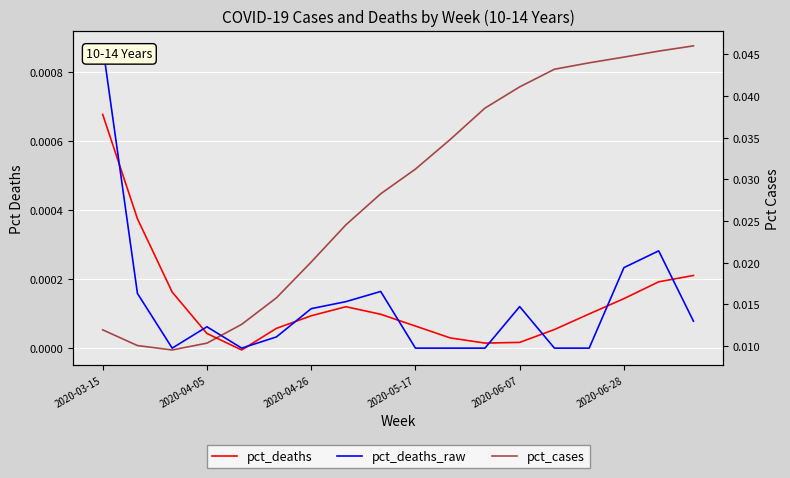

In pct_deaths, how many points are higher than both neighbors (excluding endpoints)?

1